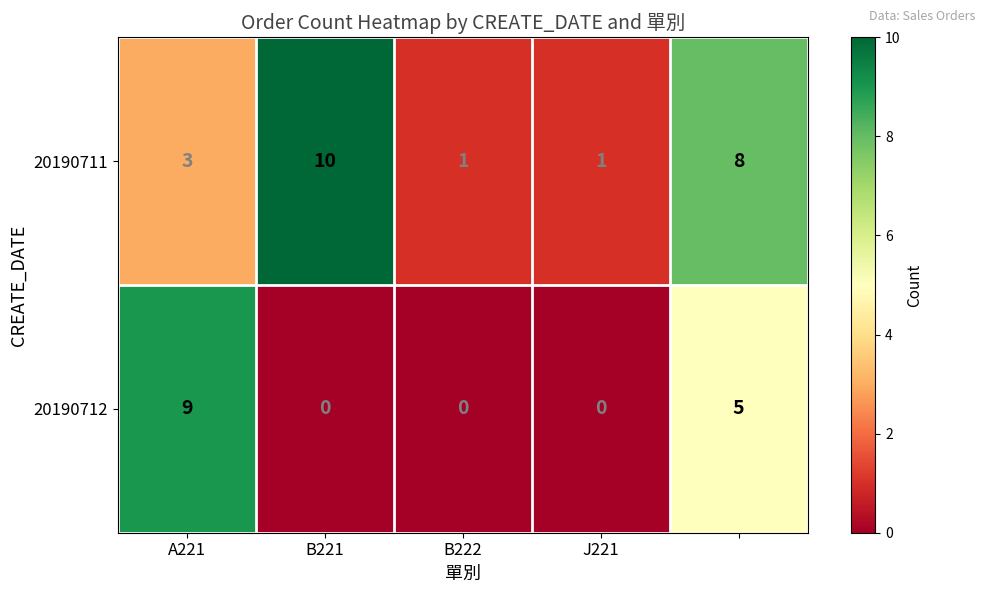

Reading left to right, list all the values displayed in this chart.

20190711: 3	10	1	1	8
20190712: 9	0	0	0	5